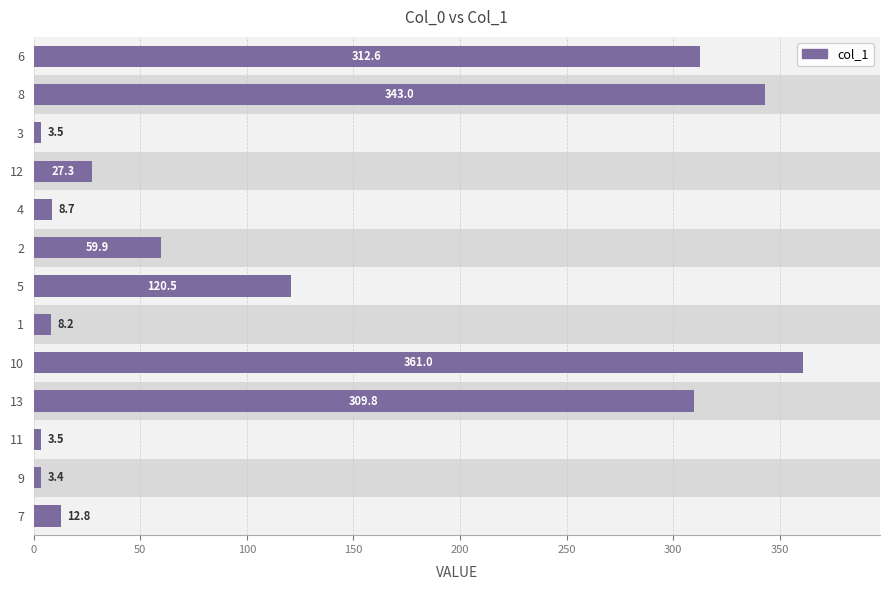

What is the difference between the maximum and minimum values?

357.6